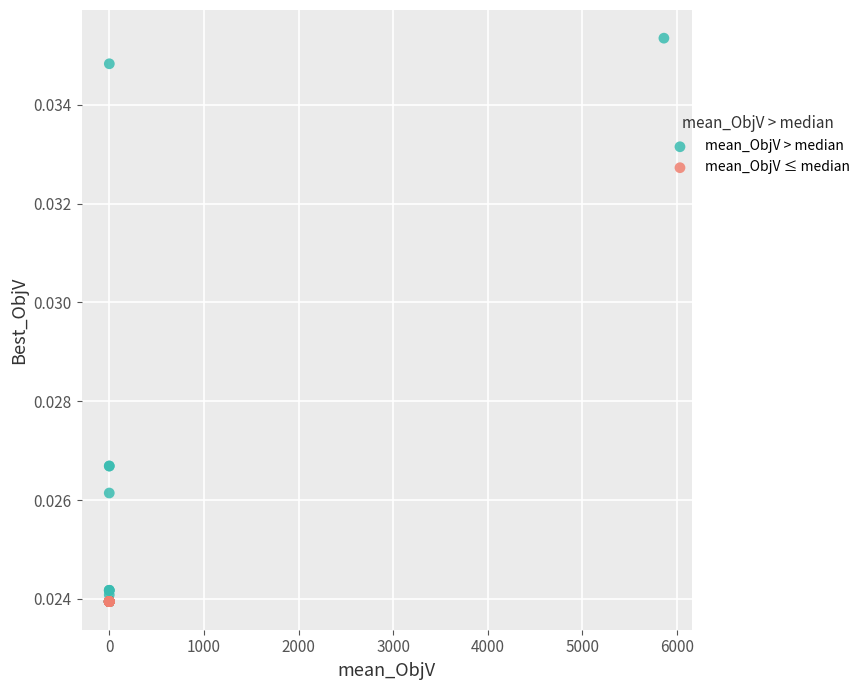

What are all the series names shown in the legend?

mean_ObjV > median, mean_ObjV ≤ median